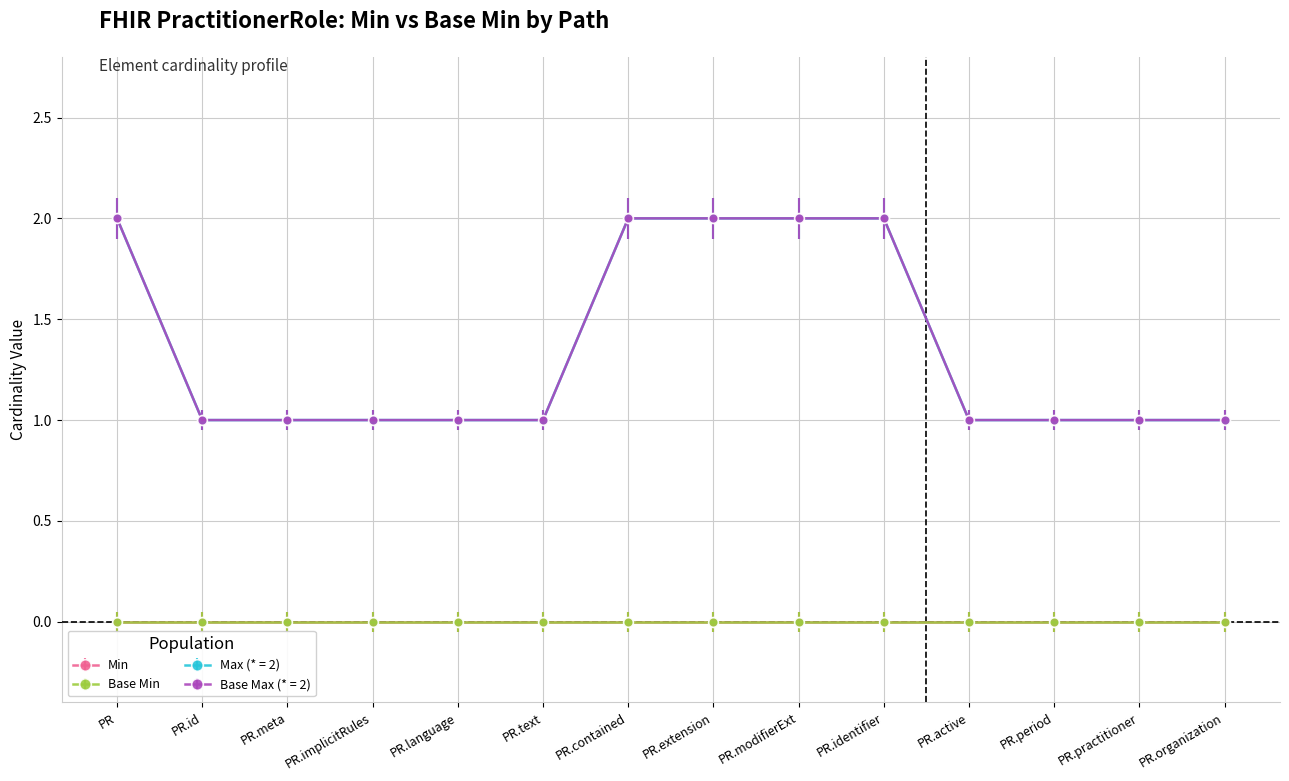

What is the label of the 7th point from the right?

PR.extension